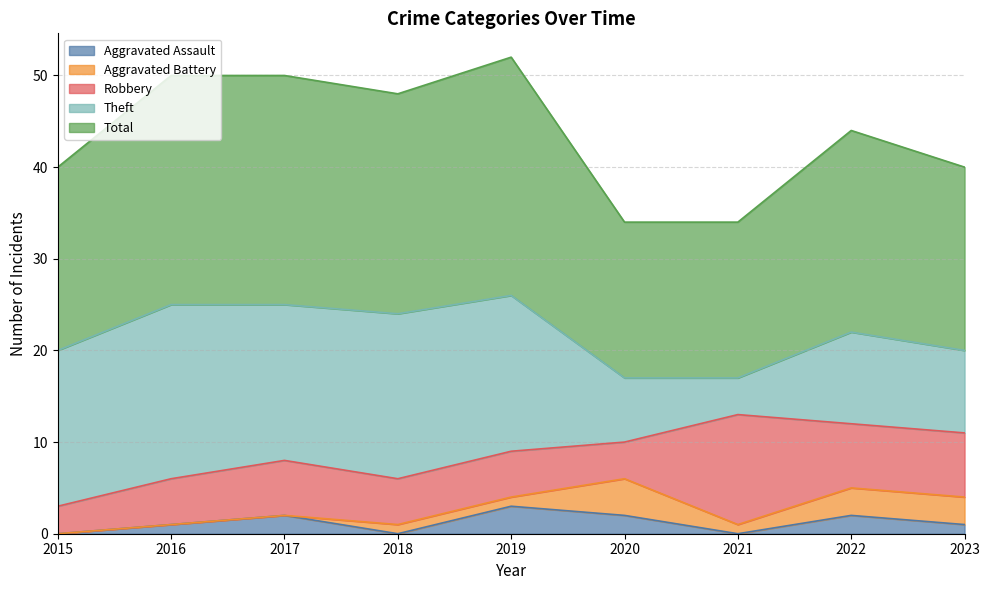

True or false: Robbery has a value of 5 at 2016.

True